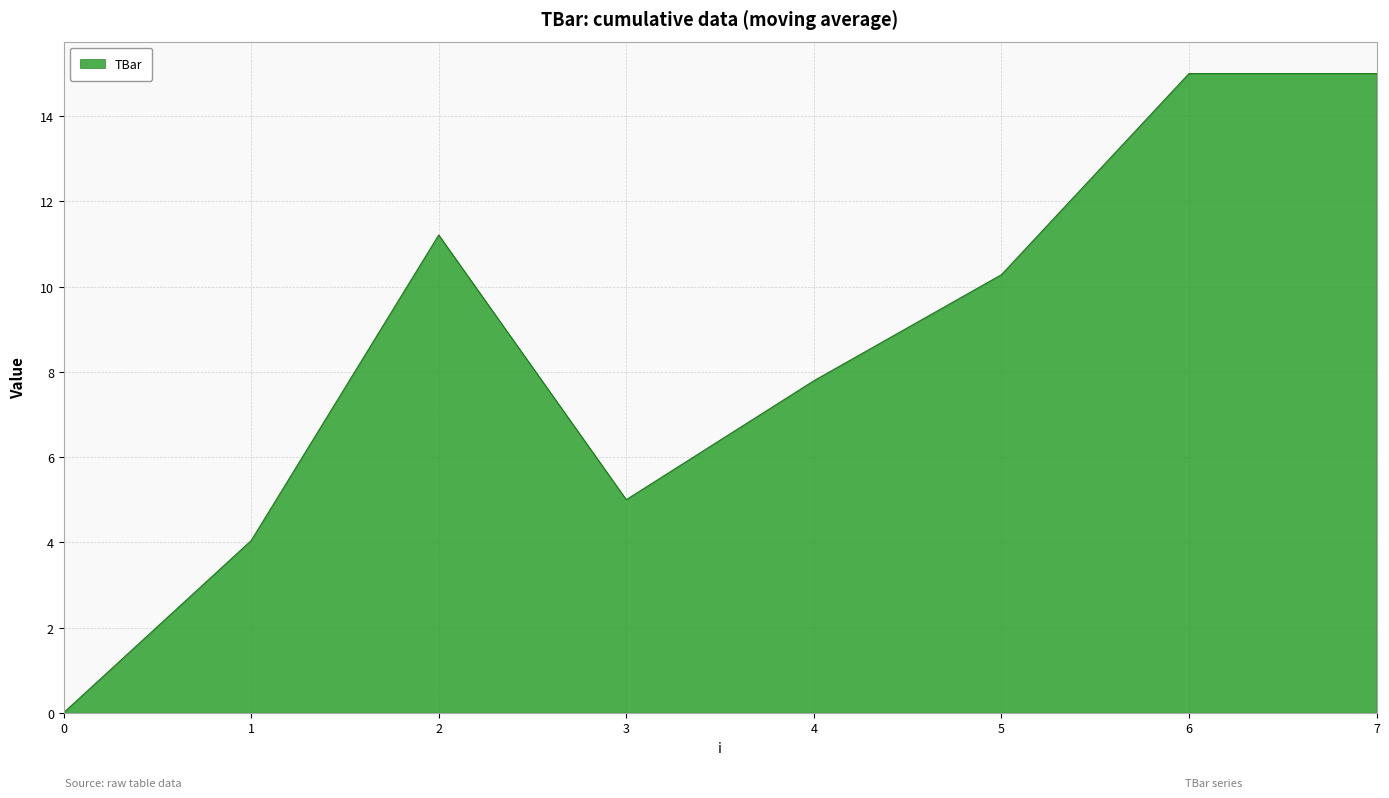

Where does the data first go above 10?

2